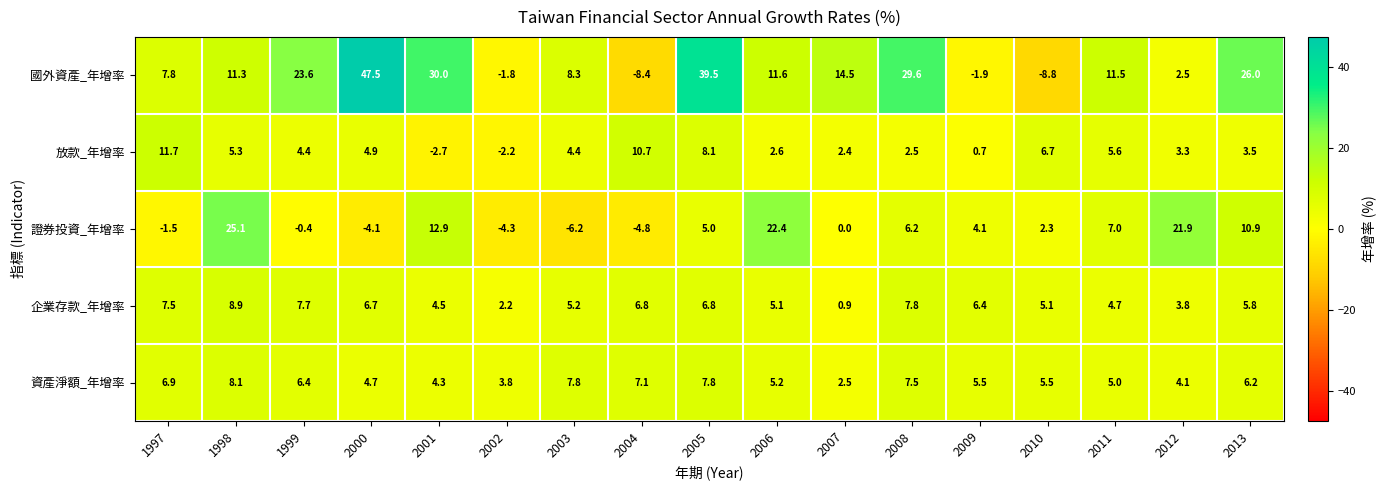

The value of 資產淨額_年增率 at 2002 is 2.3. True or false?

False